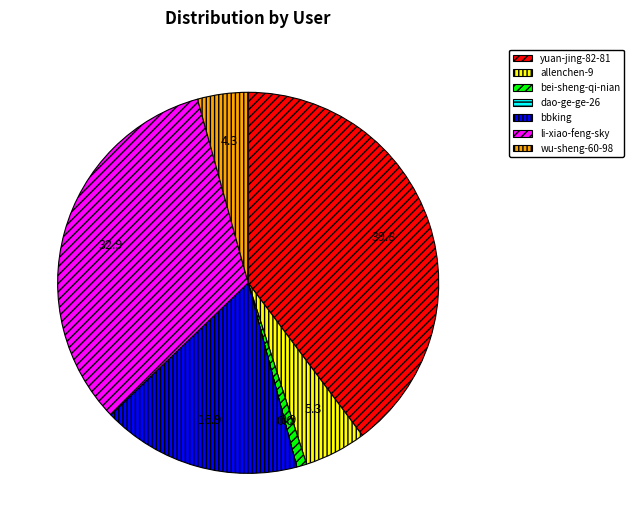

Combined, do bei-sheng-qi-nian and wu-sheng-60-98 account for over 50%?

No